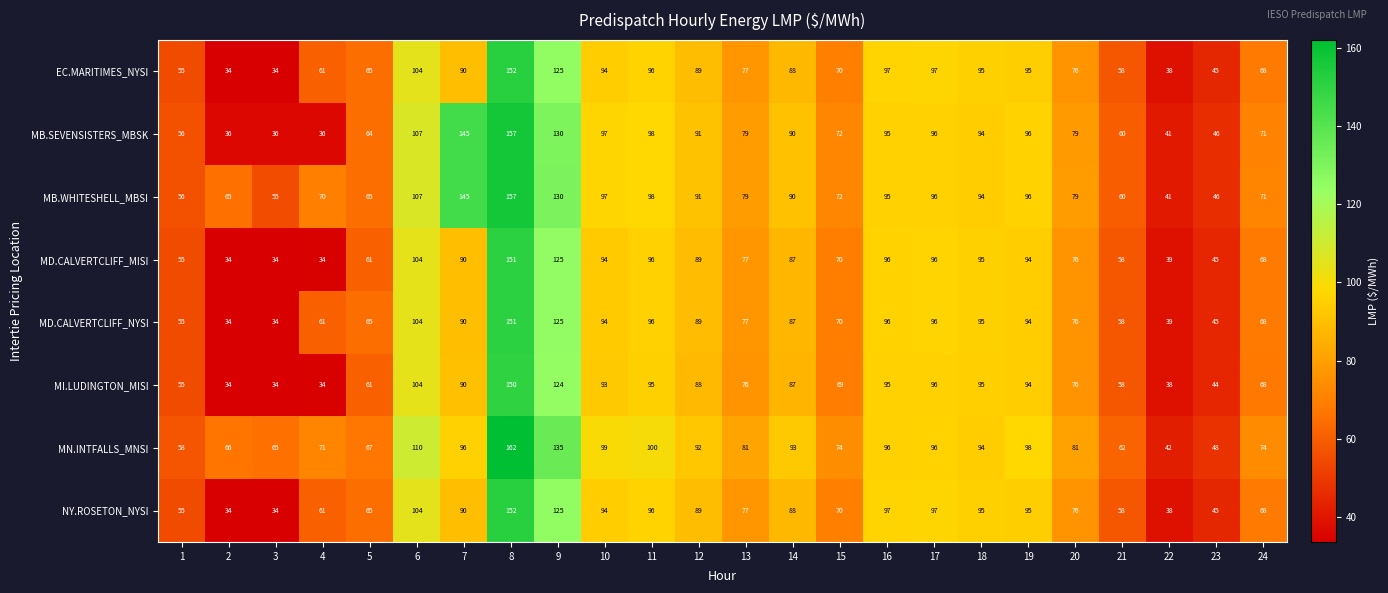

What is the difference between the highest and lowest values at 13?

5